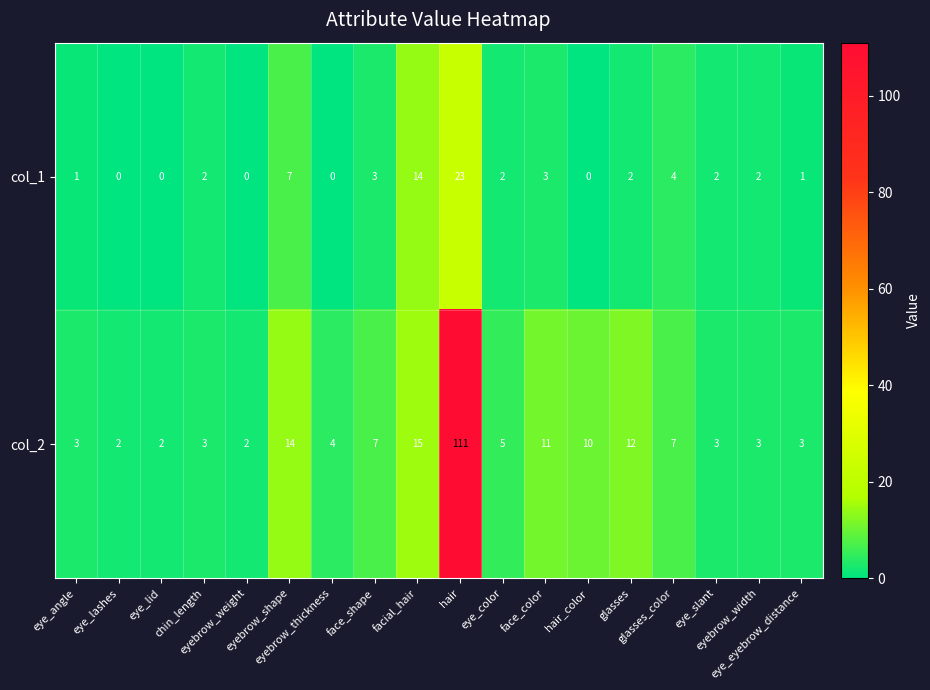

What is the sum of all col_1 values?

66